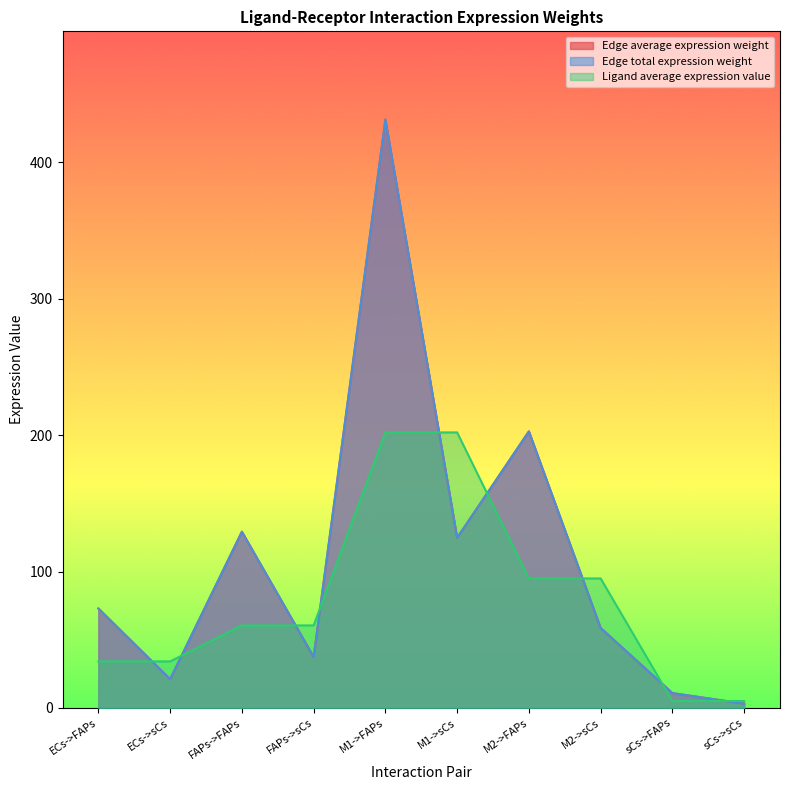

The Edge total expression weight series shows 7.0 at sCs->FAPs. True or false?

False